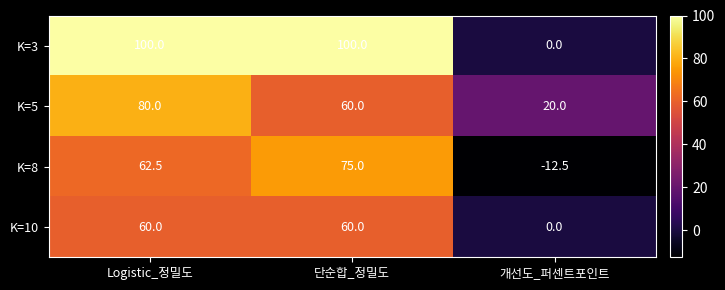

Is it true that K=10 equals 0.0 at 개선도_퍼센트포인트?

True